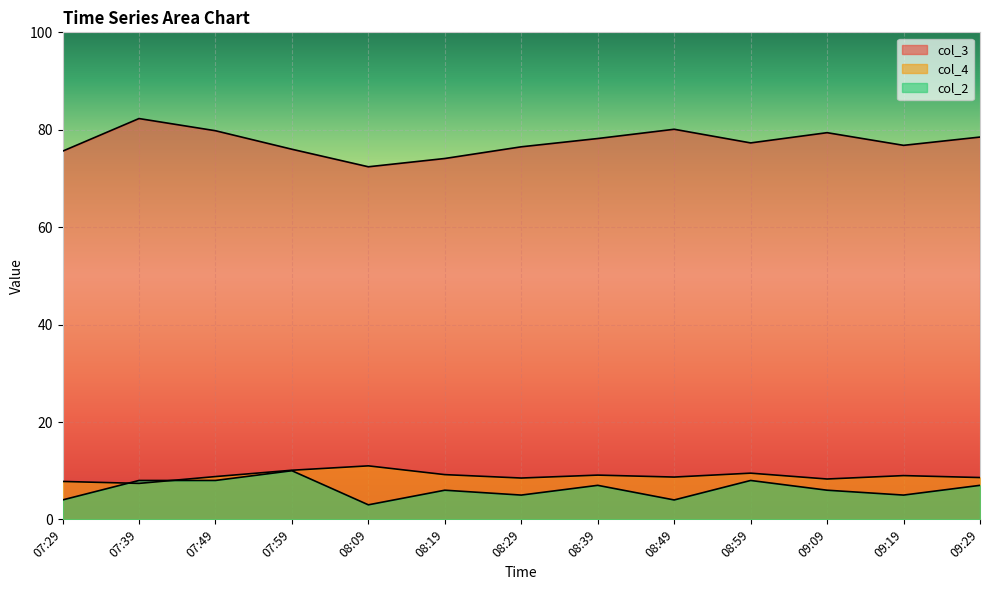

In col_2, how many points are higher than both neighbors (excluding endpoints)?

4